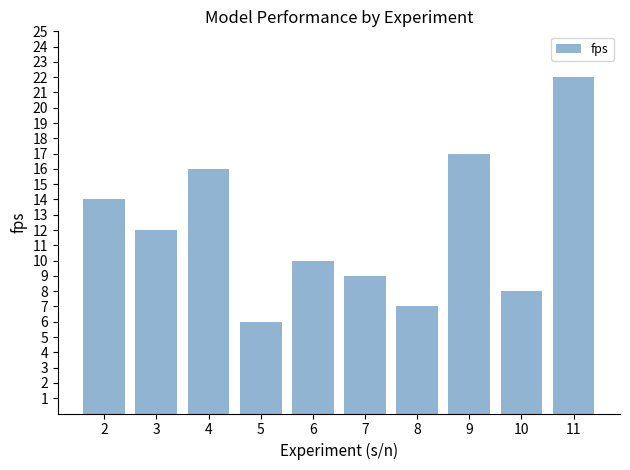

Count the number of data series in this chart.

1